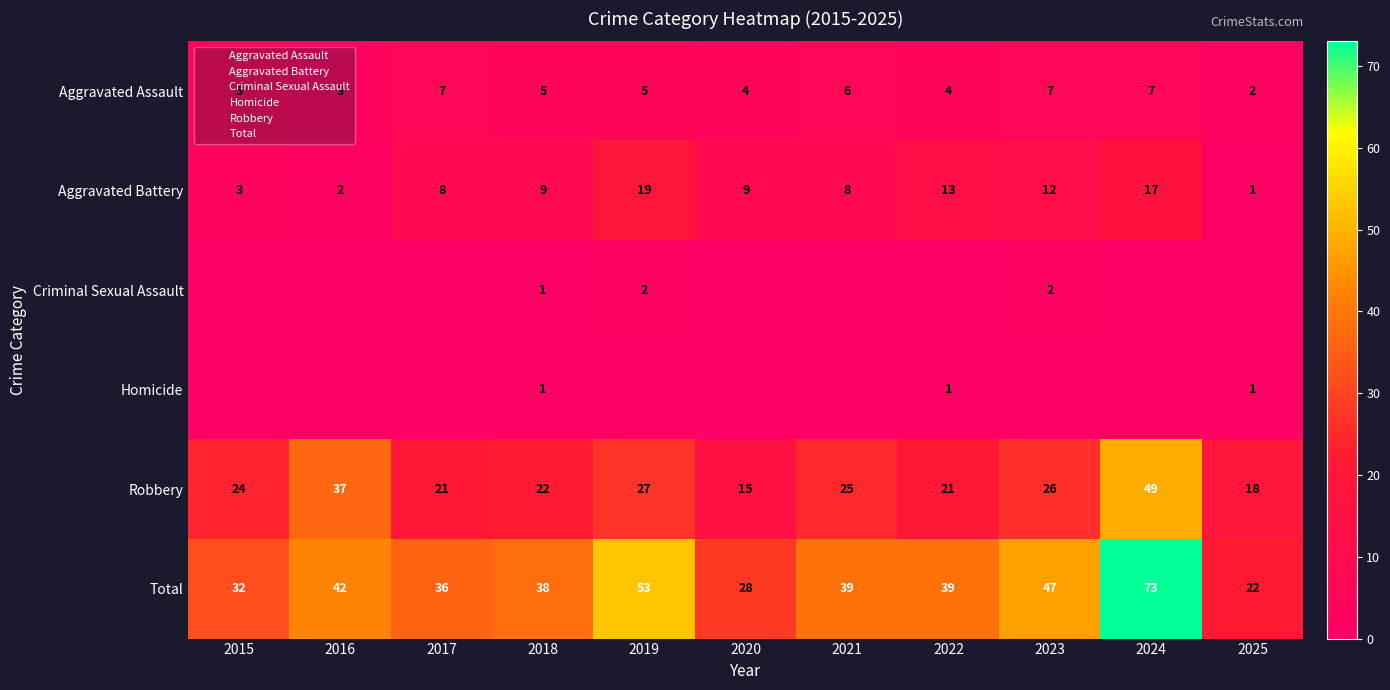

What is the maximum value for Homicide?

1